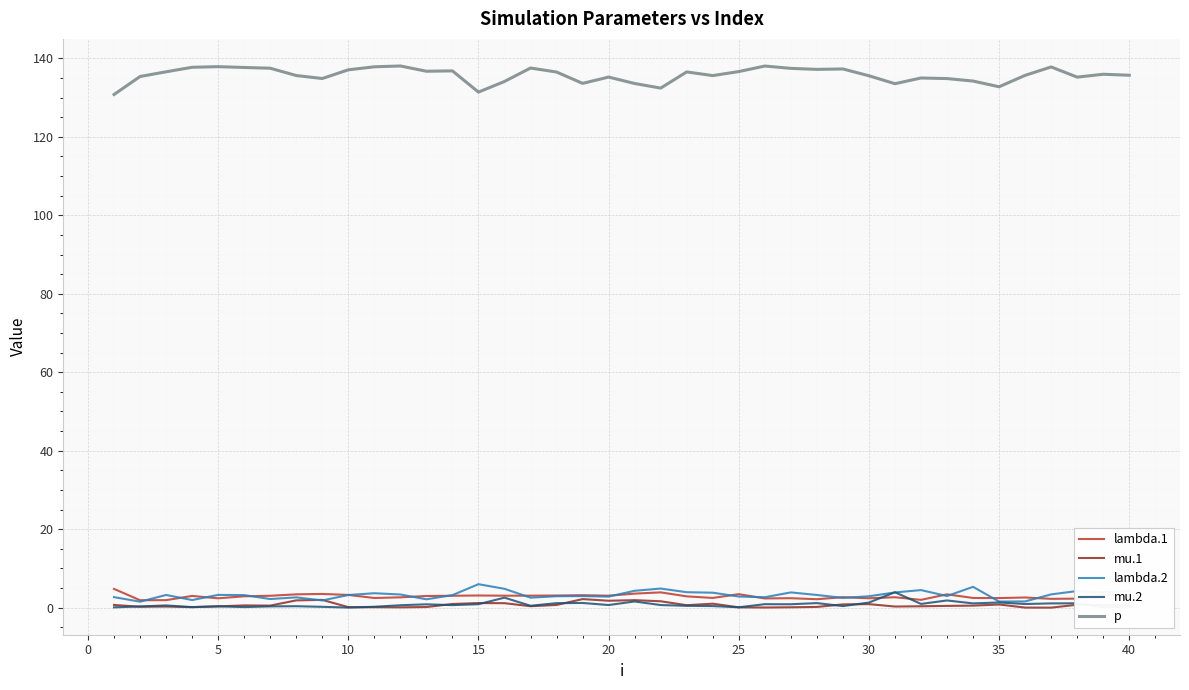

What is the maximum value shown in the chart?

138.0